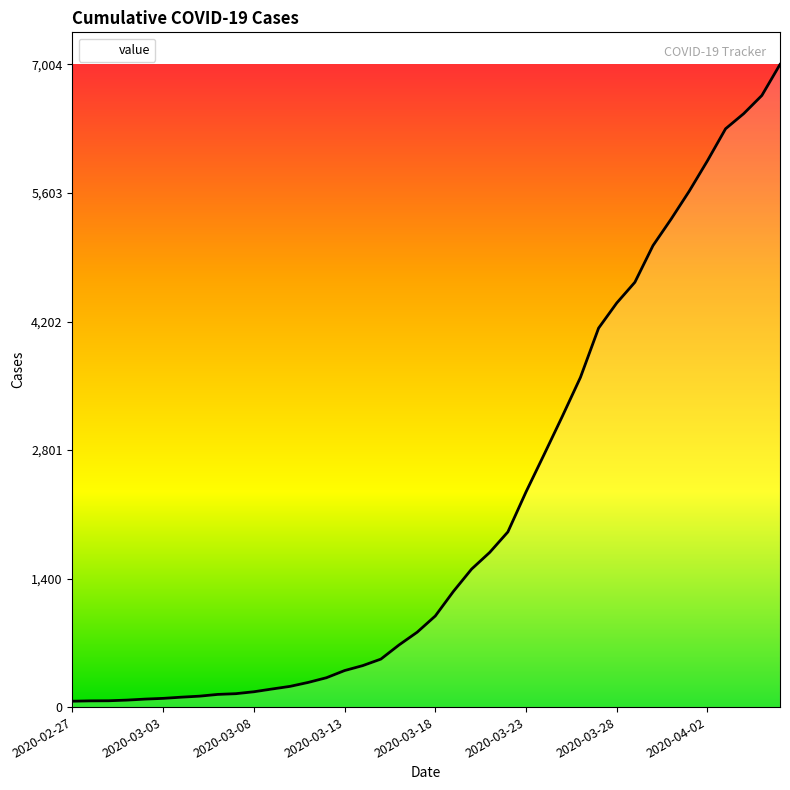

What is the maximum value shown in the chart?

7004